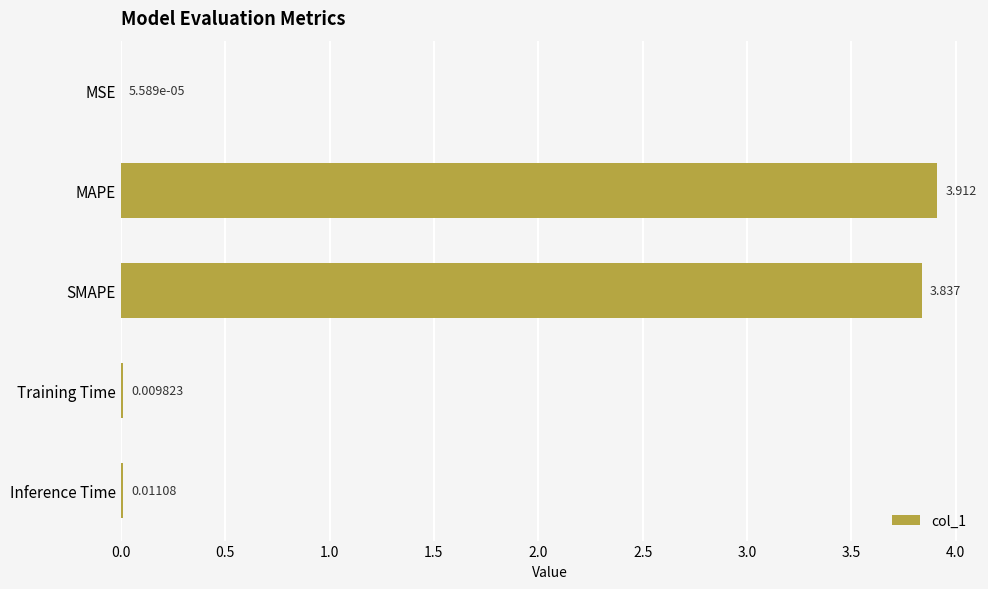

What is the greatest value displayed?

3.9